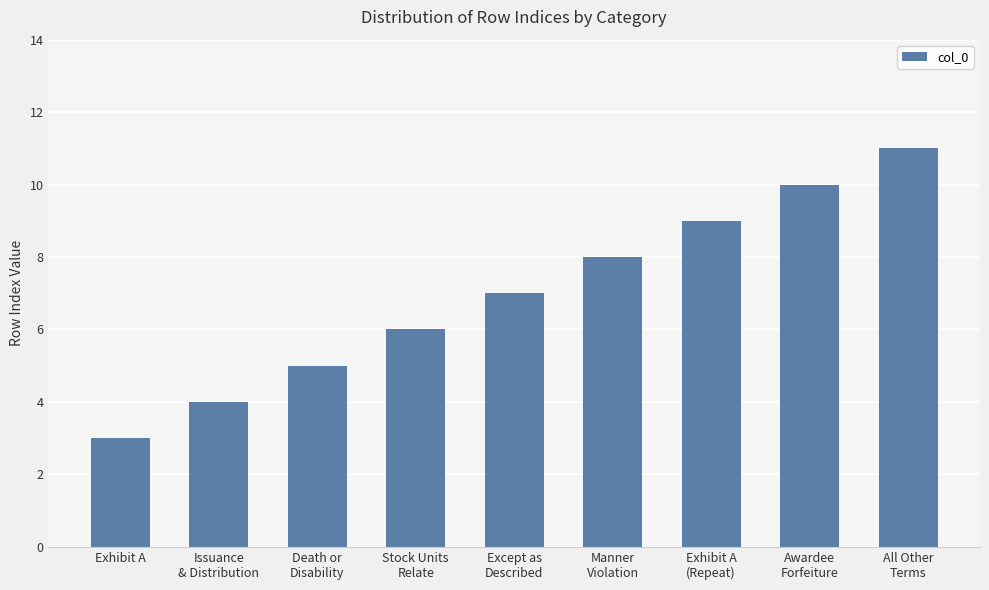

Reading left to right, transcribe all the data shown in this chart.

Exhibit A=3	Issuance
& Distribution=4	Death or
Disability=5	Stock Units
Relate=6	Except as
Described=7	Manner
Violation=8	Exhibit A
(Repeat)=9	Awardee
Forfeiture=10	All Other
Terms=11